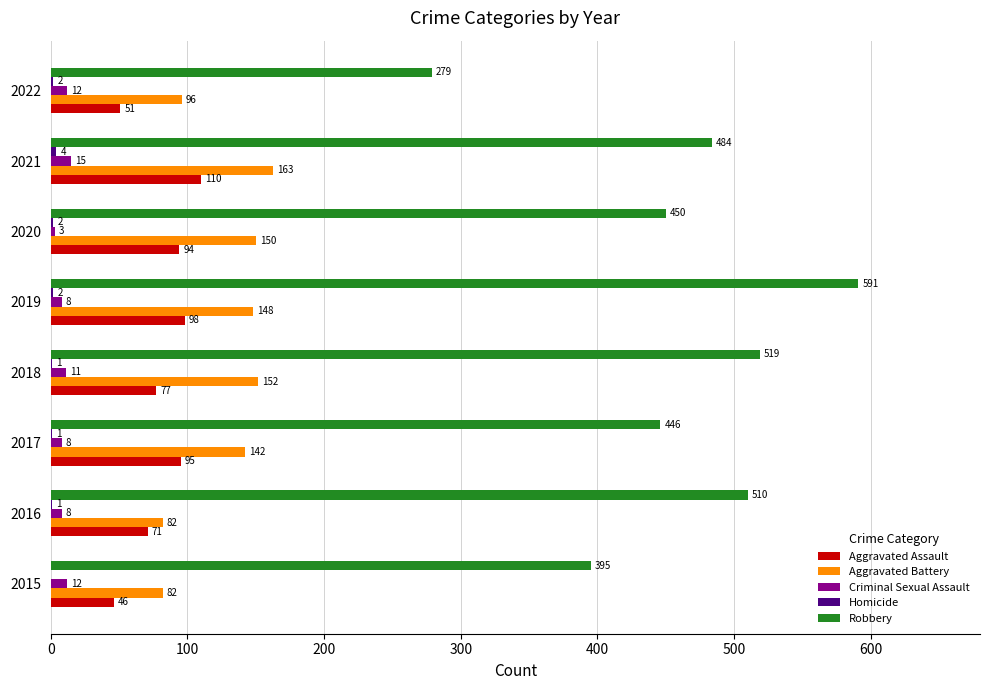

Which series changed the most between 2021 and 2022?

Robbery